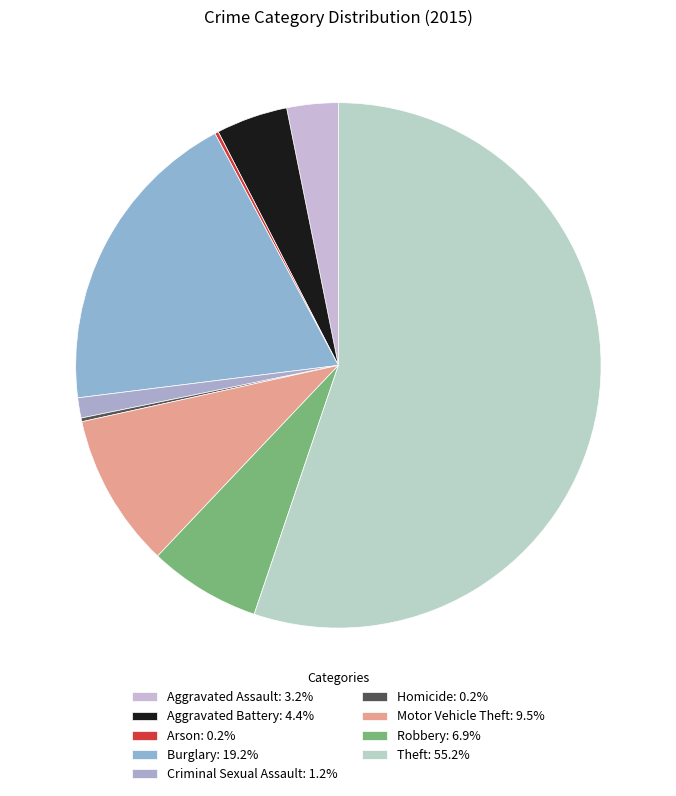

Approximately how many times larger is the value at Aggravated Assault compared to Homicide?

14.0